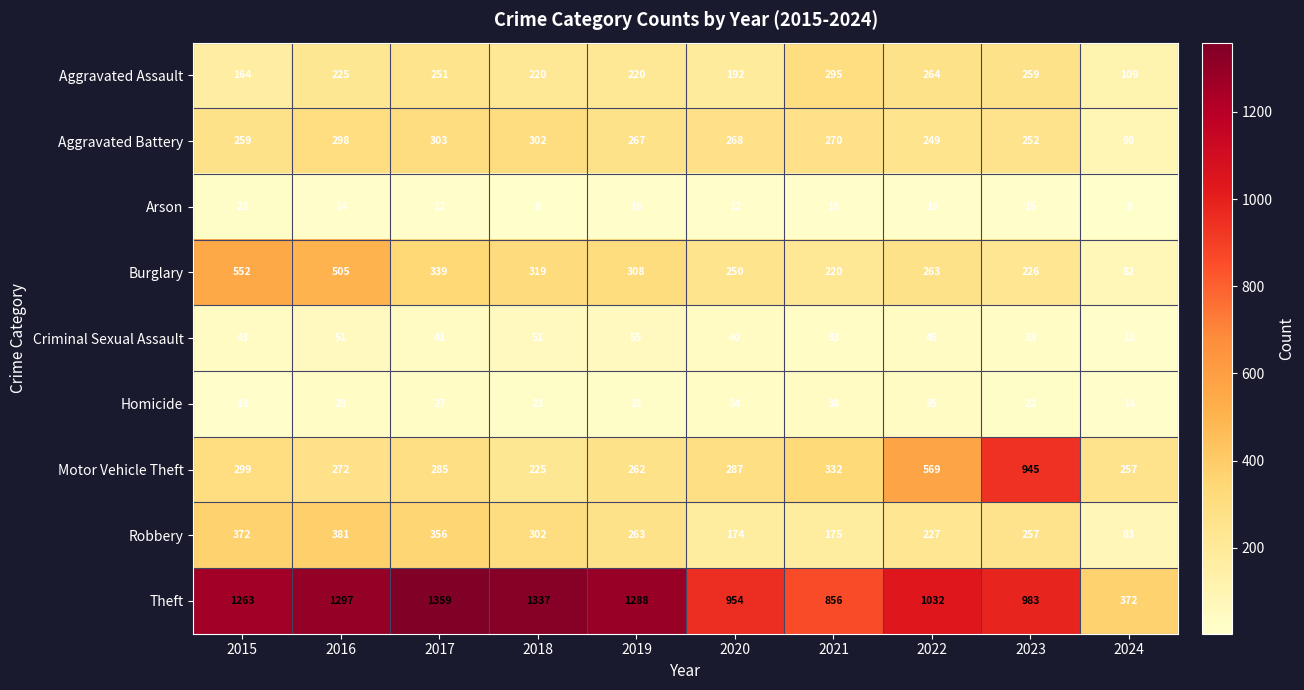

Read the Arson value at 2016, to the nearest 10.

10